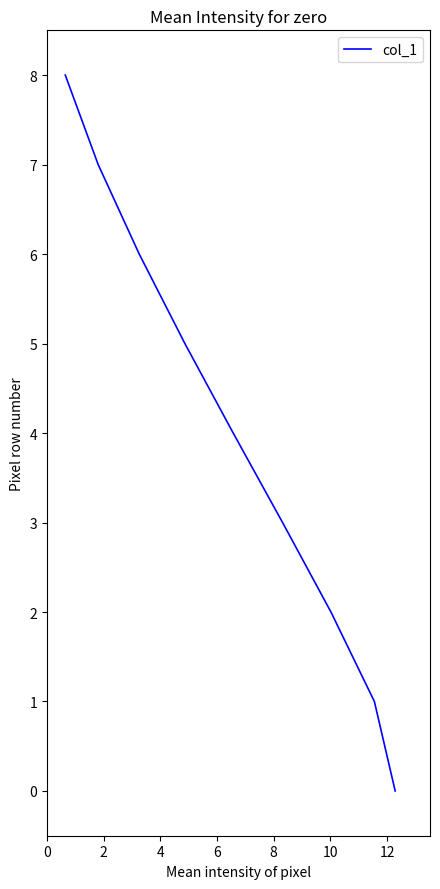

What is the ratio of the value at 12 to the value at 10?

1.2